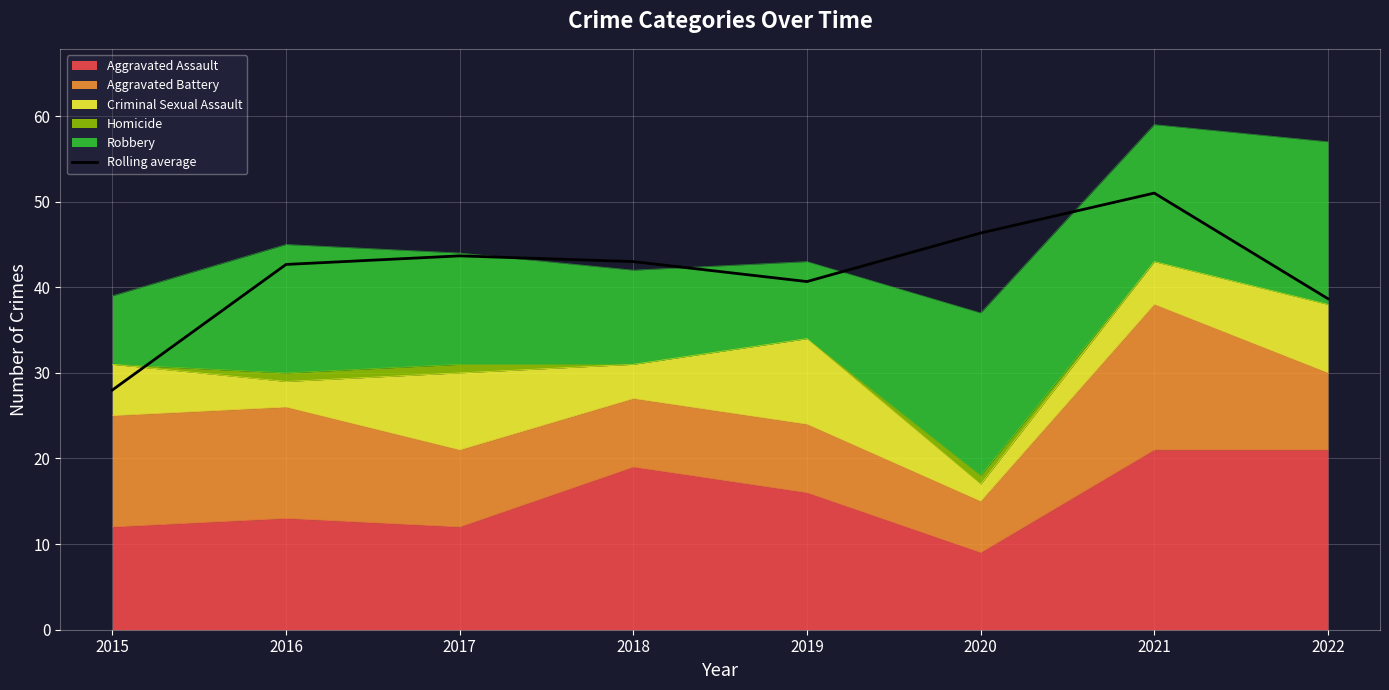

Rank the categories by value from lowest to highest.

2015, 2022, 2019, 2016, 2018, 2017, 2020, 2021